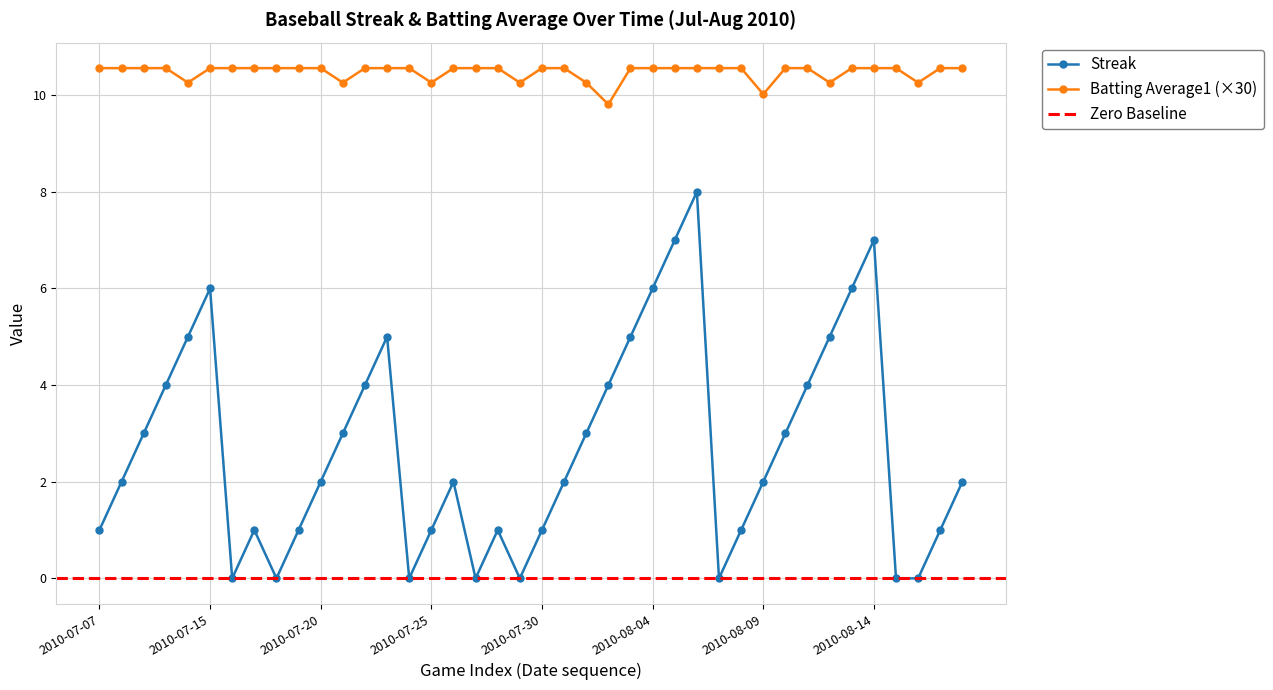

Is this an area chart (filled region under the line)?

No